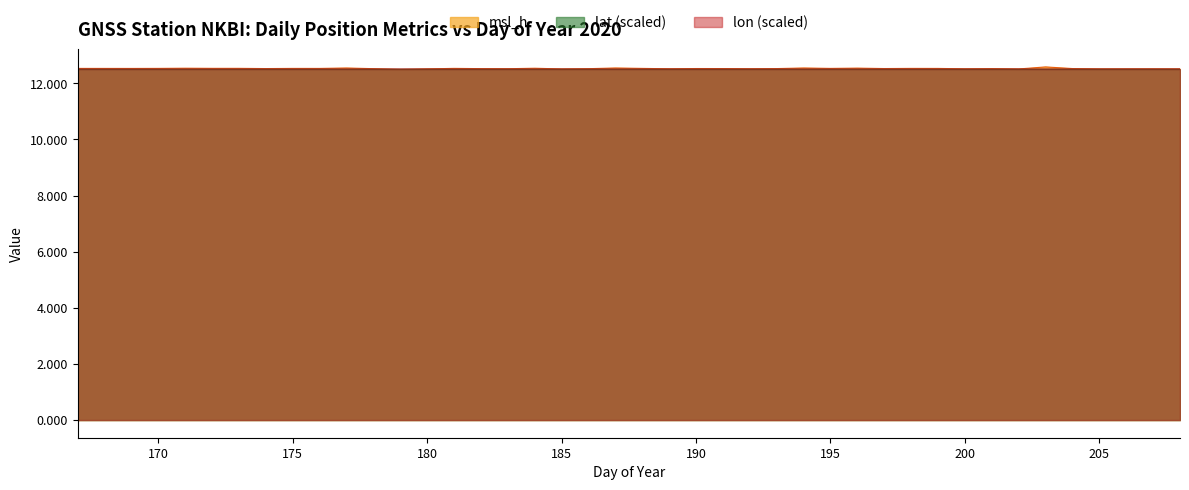

The msl_h series shows 5.1 at 189. True or false?

False